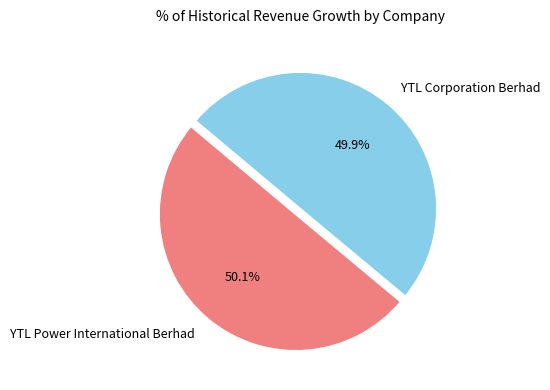

What percentage is NOT represented by YTL Power International Berhad?

49.9%